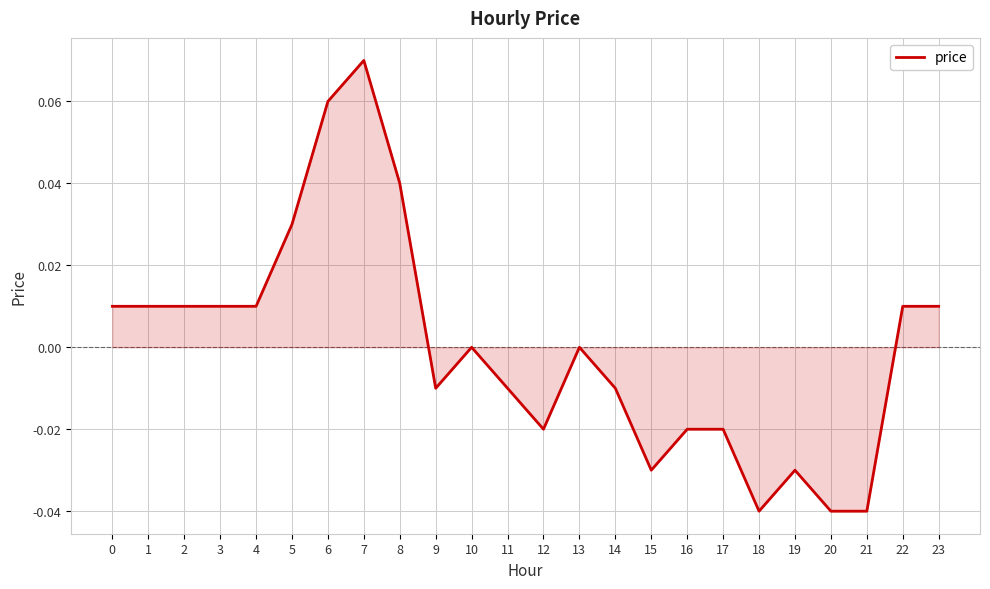

The value at 8 is 0.1. True or false?

False